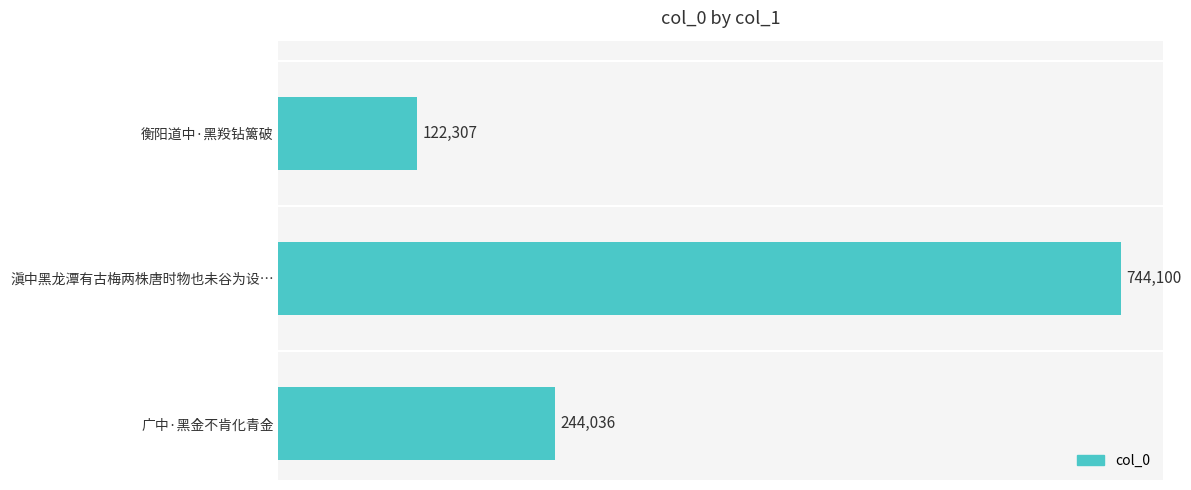

What is the smallest value displayed?

122307